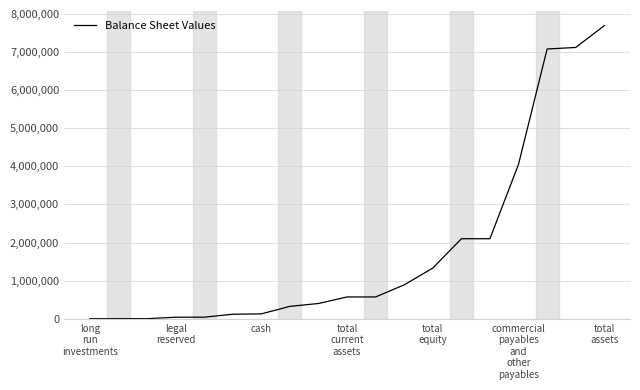

What is the maximum value shown in the chart?

7693826